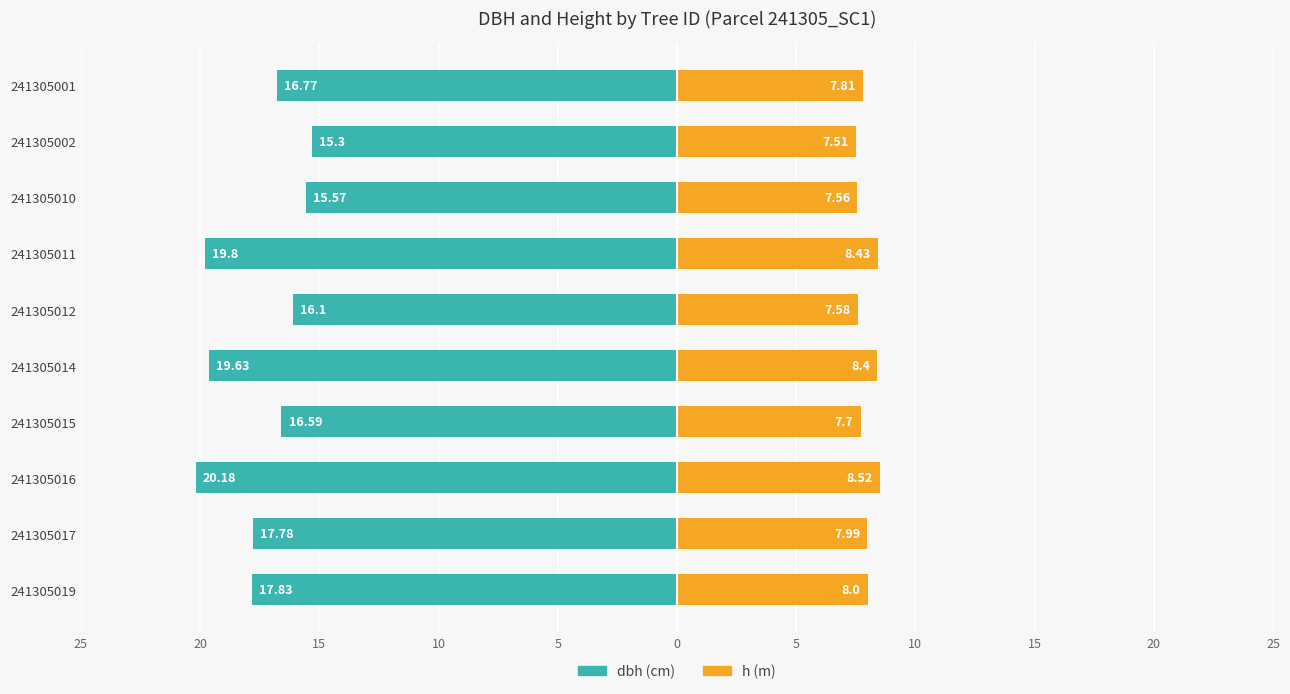

Which series has the widest spread of values?

dbh